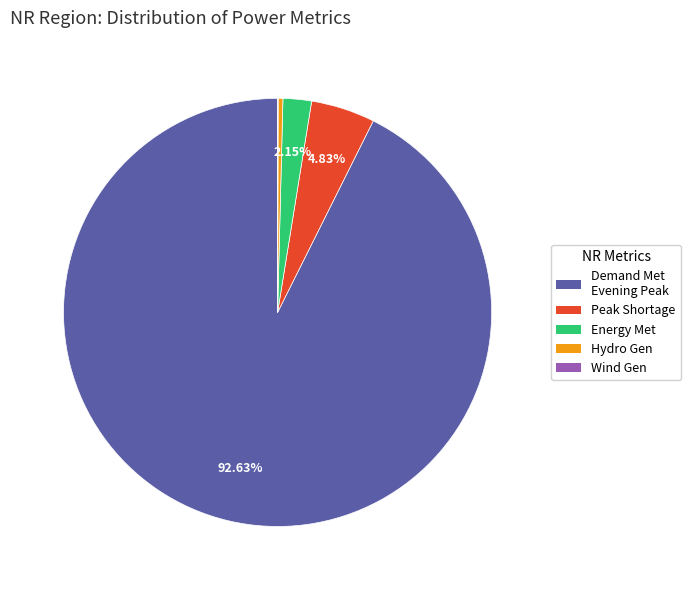

Do Peak Shortage and Energy Met together represent more than half of the pie?

No